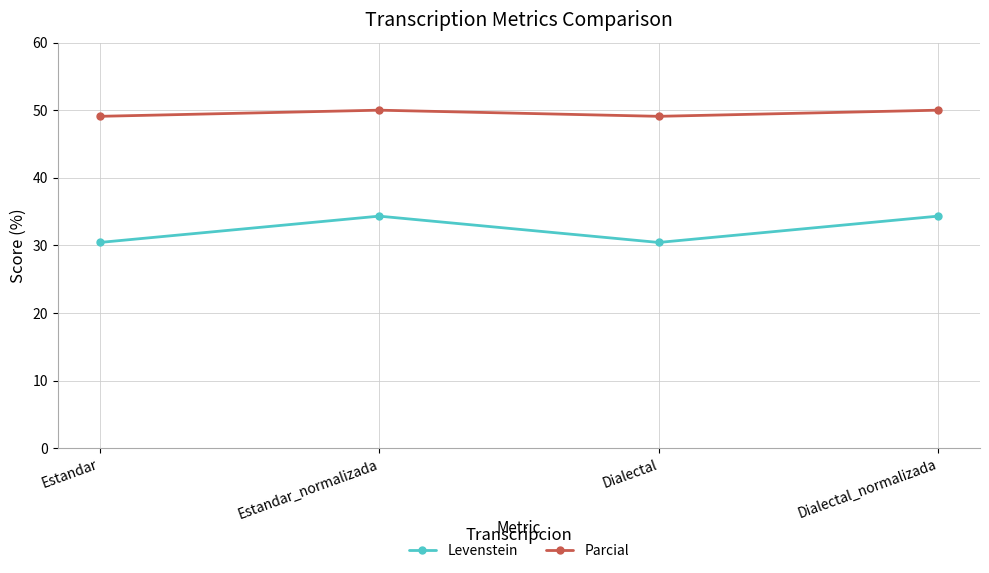

What is the total value across all series at Dialectal?

79.5